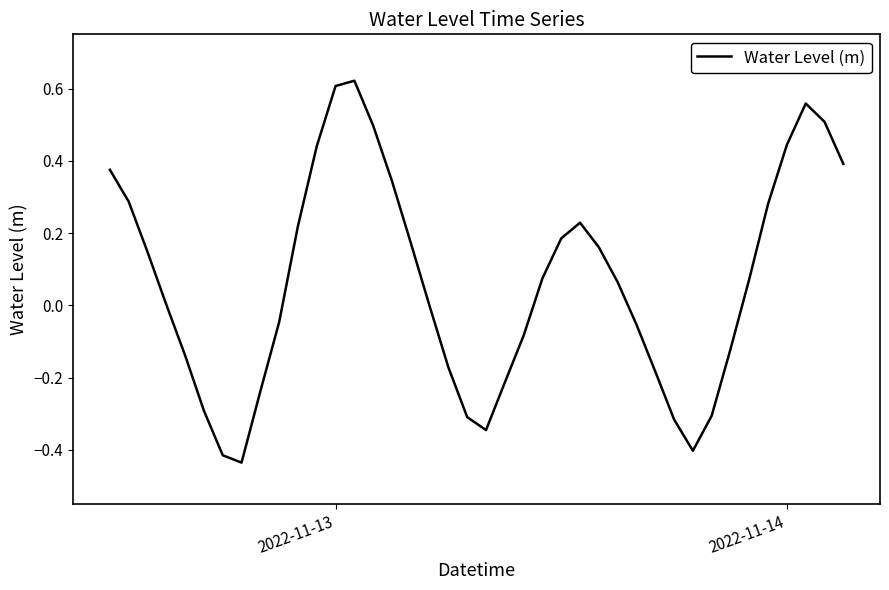

What is the difference between the maximum and minimum values?

1.1